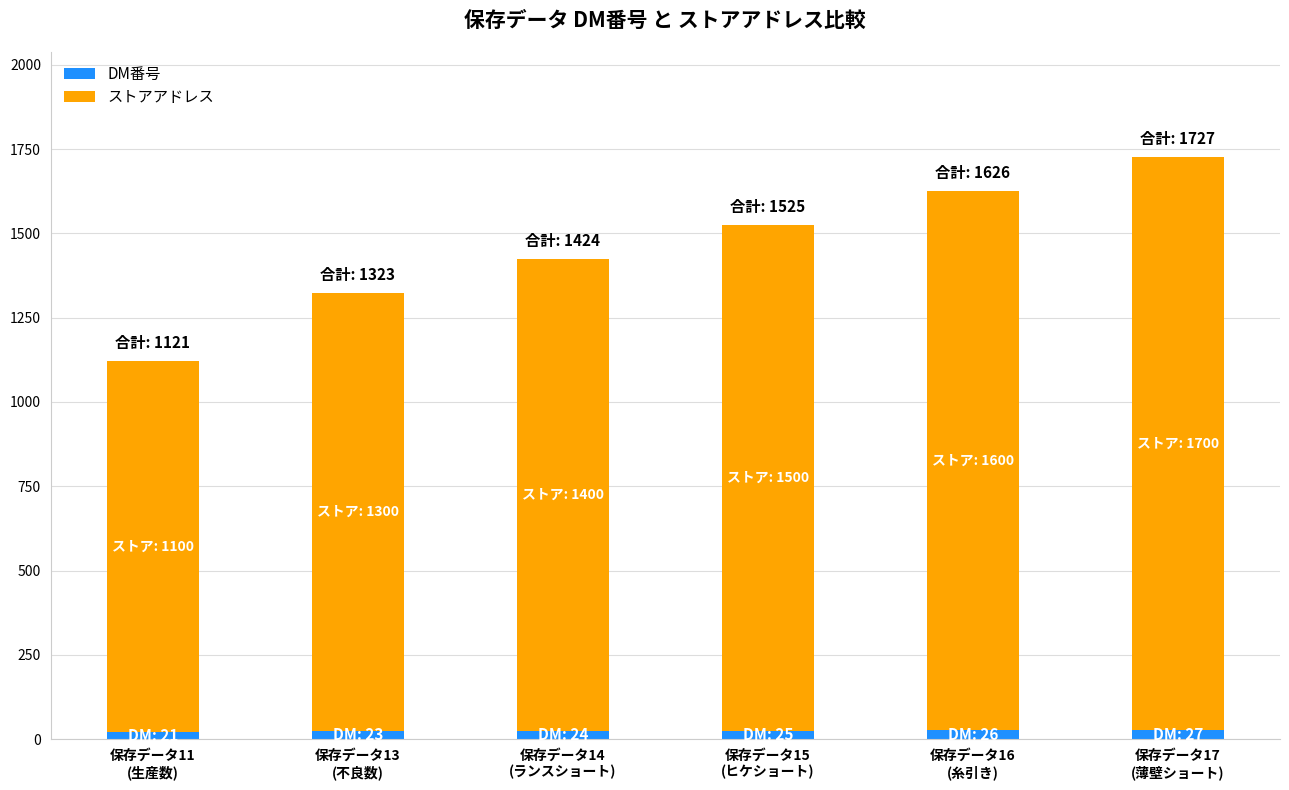

What is the average value of the DM番号 series?

24